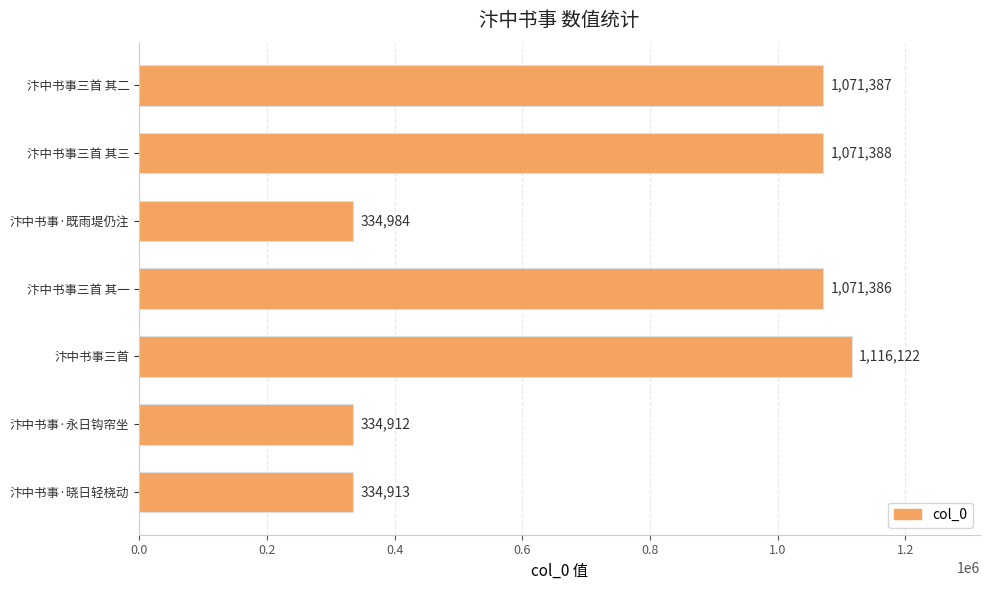

Which has a higher value, 汴中书事三首 其二 or 汴中书事三首?

汴中书事三首